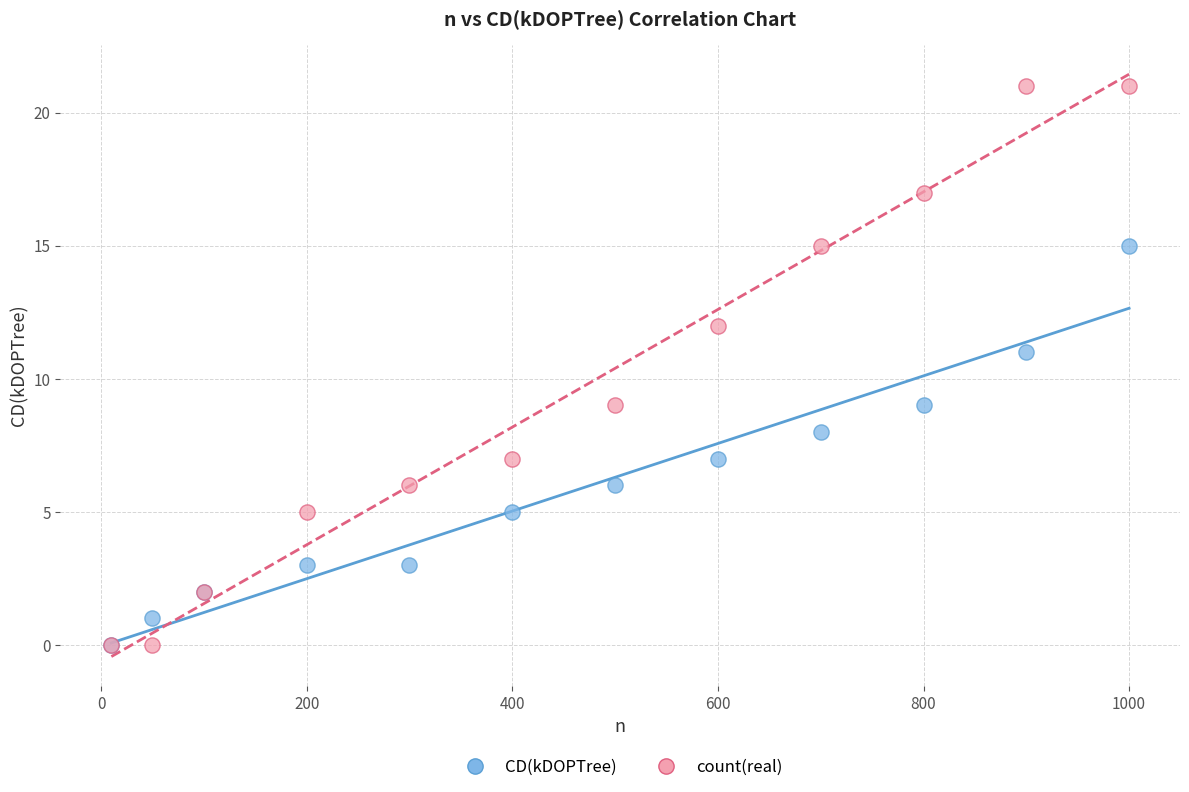

What are all the series names shown in the legend?

CD(kDOPTree), count(real)